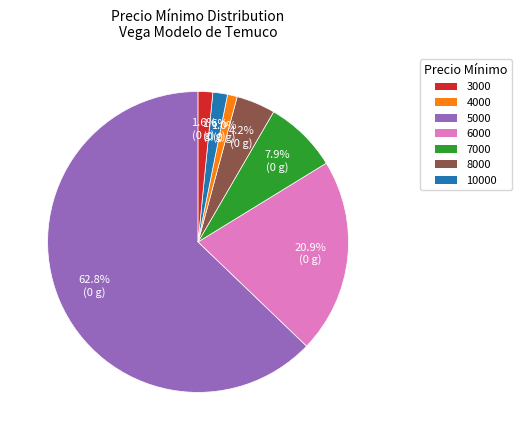

Which has a higher value, 3000 or 8000?

3000